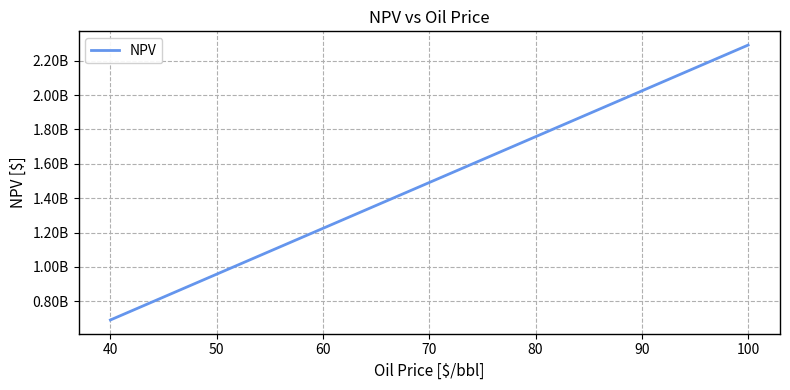

The value at 60 is 1730883107.6. True or false?

False